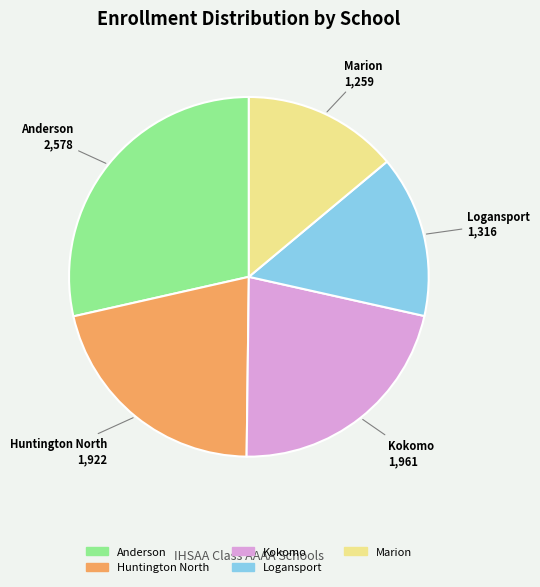

Combined, do Marion and Kokomo account for over 50%?

No